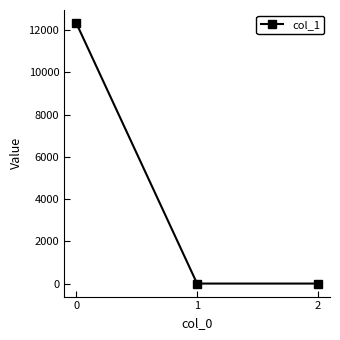

Reading left to right, what are all the values shown in this chart?

0=12329.4	1=0.0	2=0.0